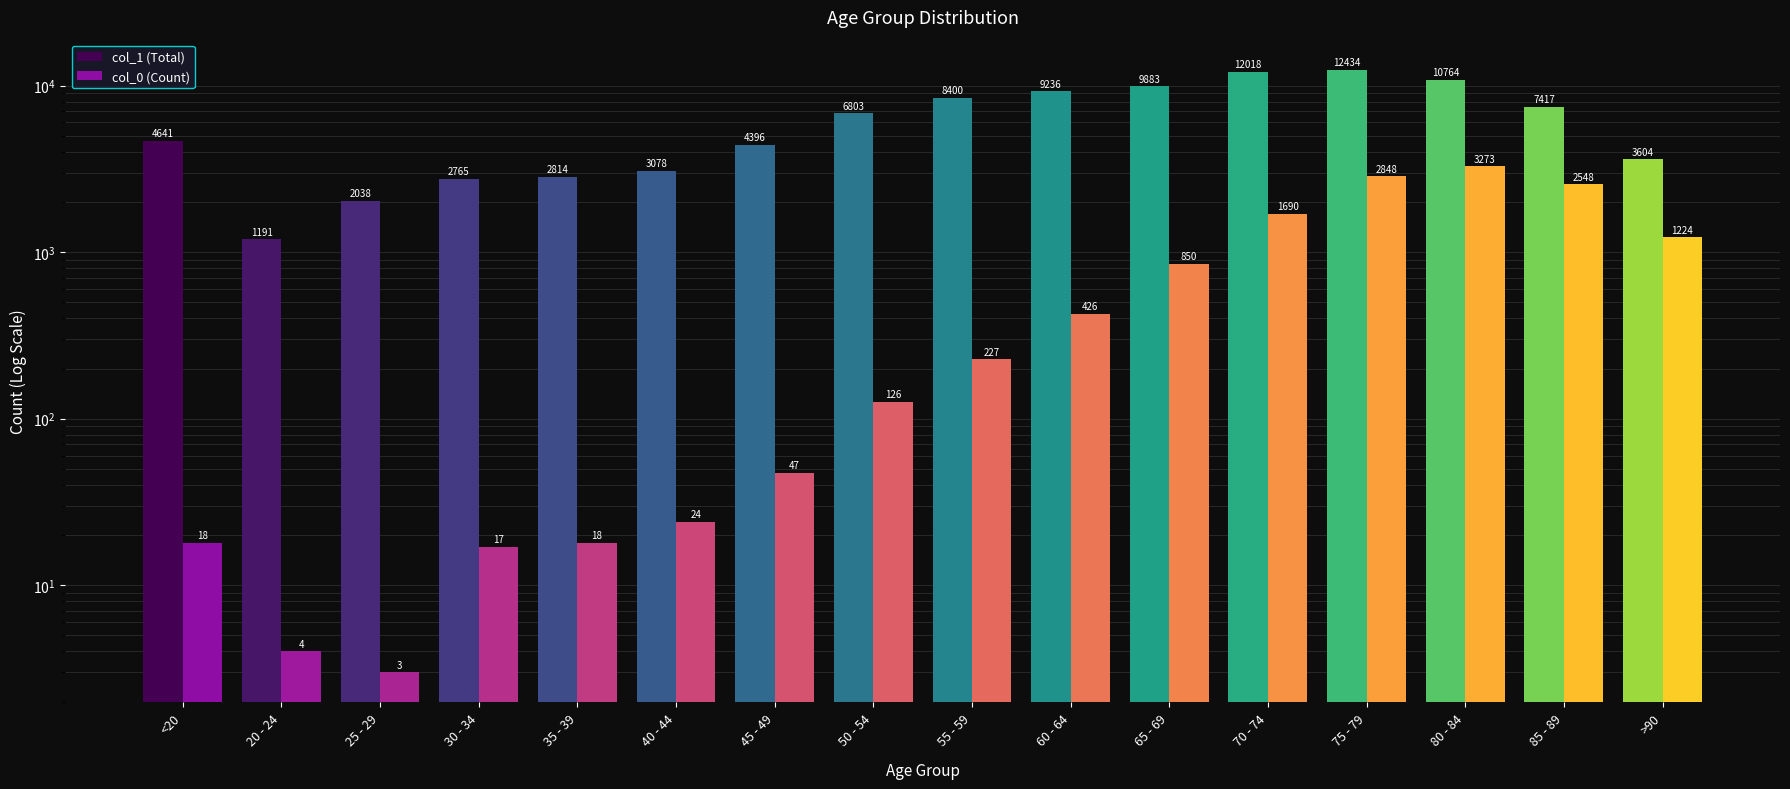

Which series has the largest total across all categories?

col_1 (Total)